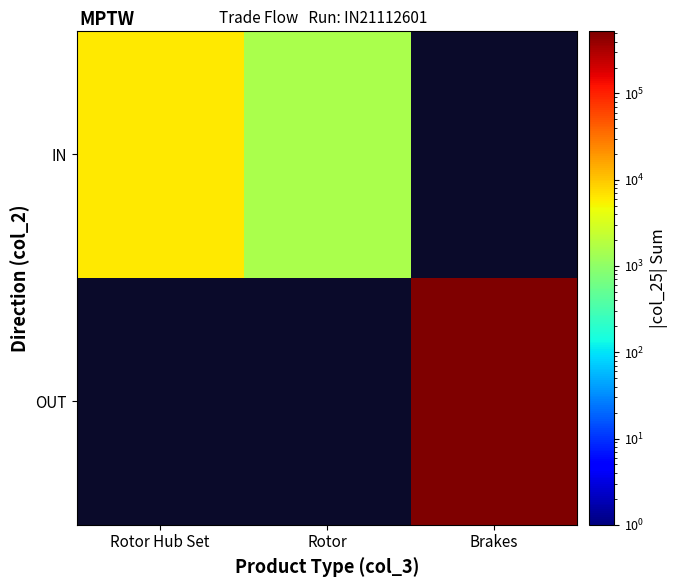

What value does the IN series have at Rotor Hub Set?

6240.3